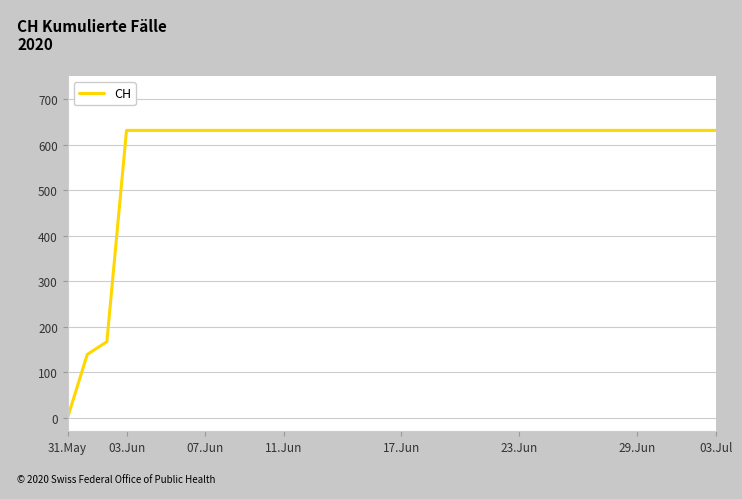

What is the difference between the maximum and minimum values?

631